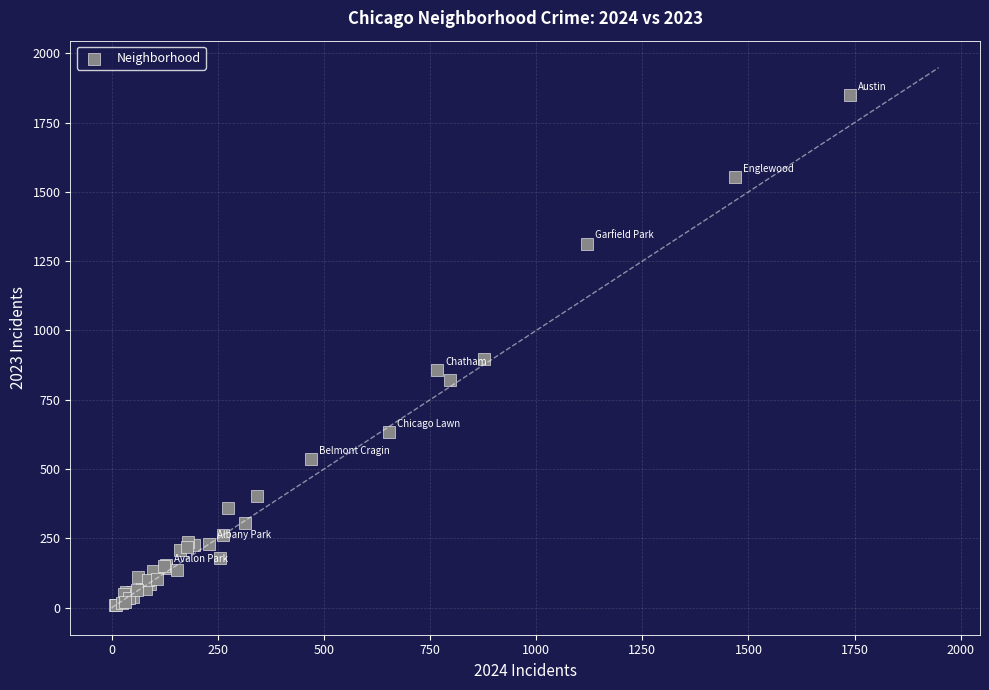

What Y value in the scatter plot is closest to 929?

898